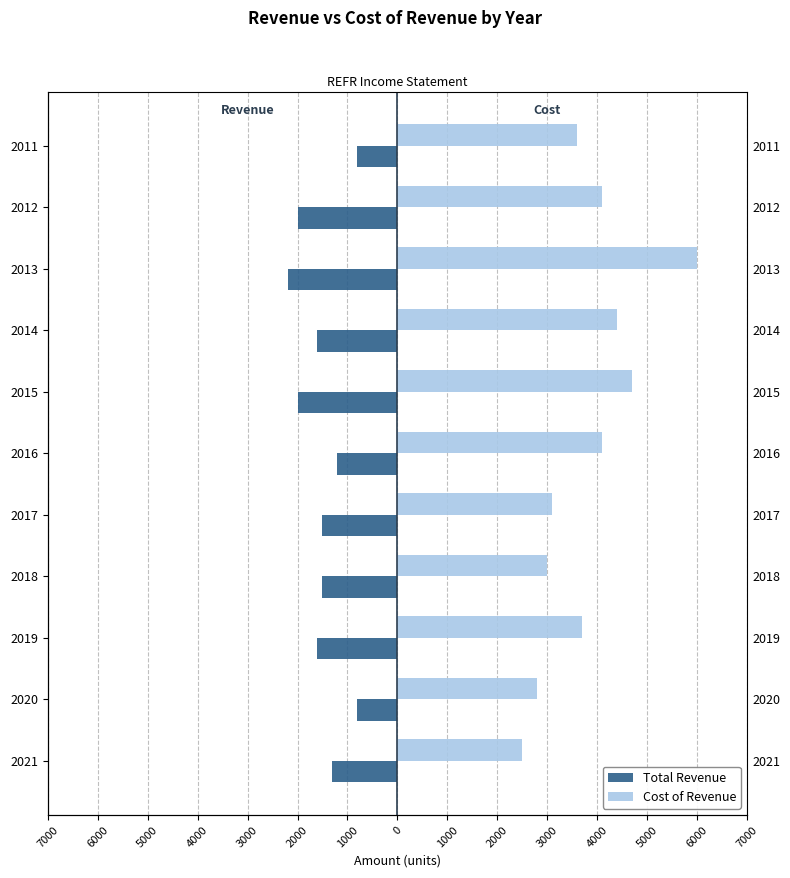

The Cost of Revenue series shows 1663 at 2020. True or false?

False